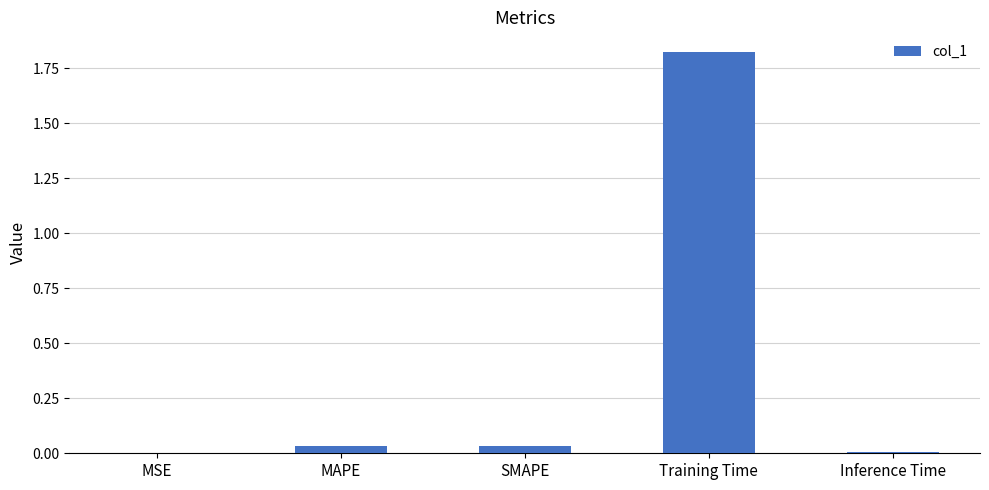

How many categories are shown in the chart?

5